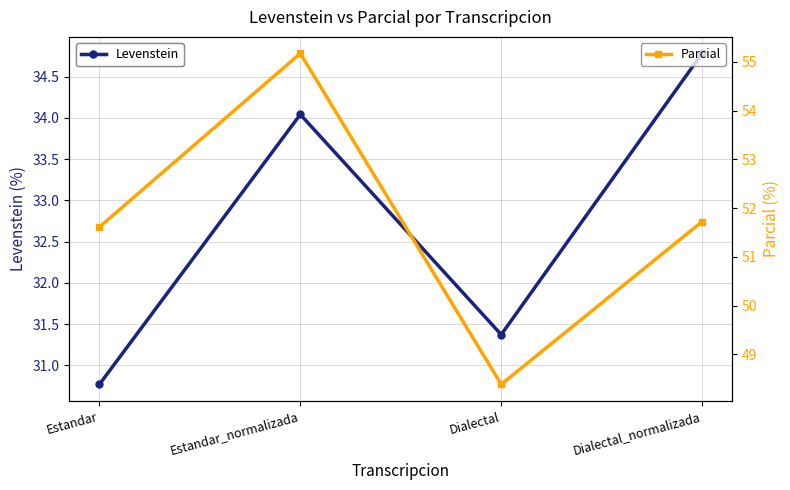

True or false: Parcial and Levenstein cross at least once.

False